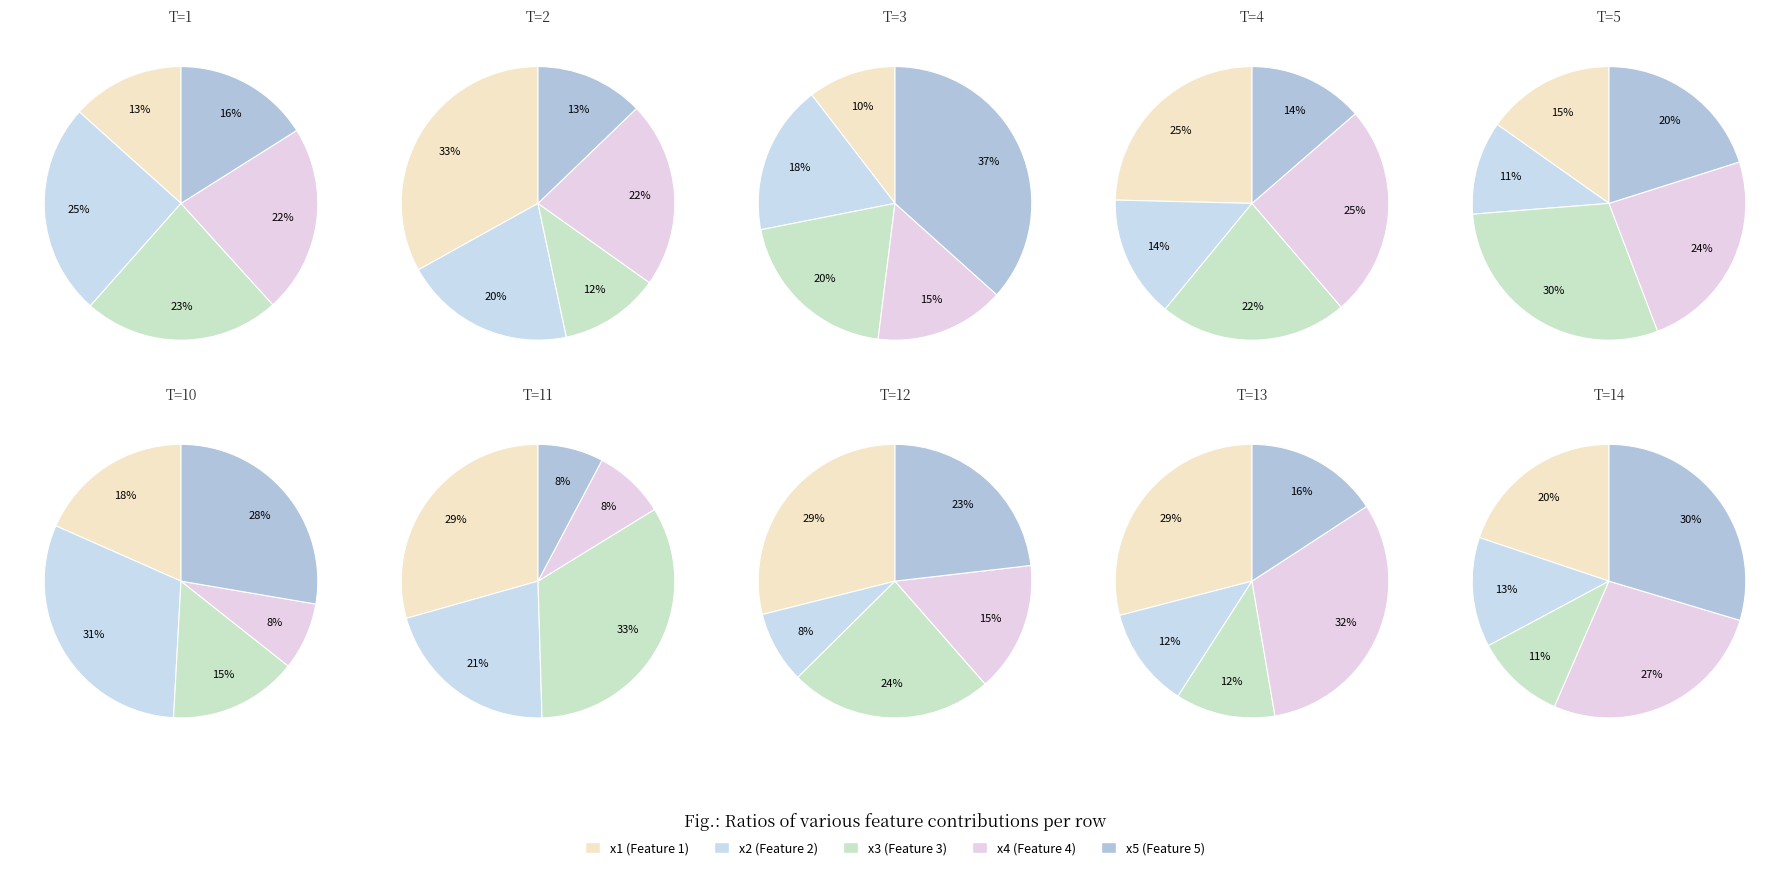

To the nearest percent, what percentage of the pie is T=10?

18%